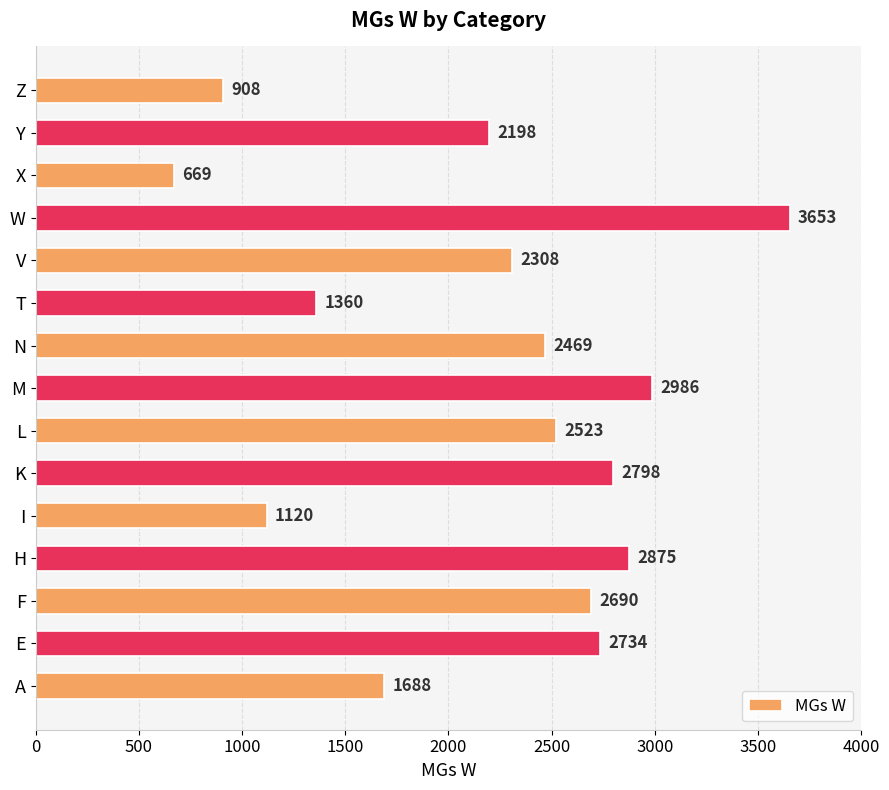

What is the change in value from L to T?

-1163